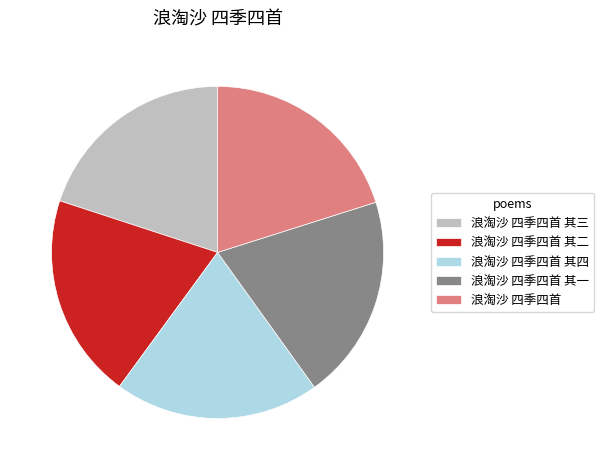

Combined, do 浪淘沙 四季四首 其三 and 浪淘沙 四季四首 其四 account for over 50%?

No